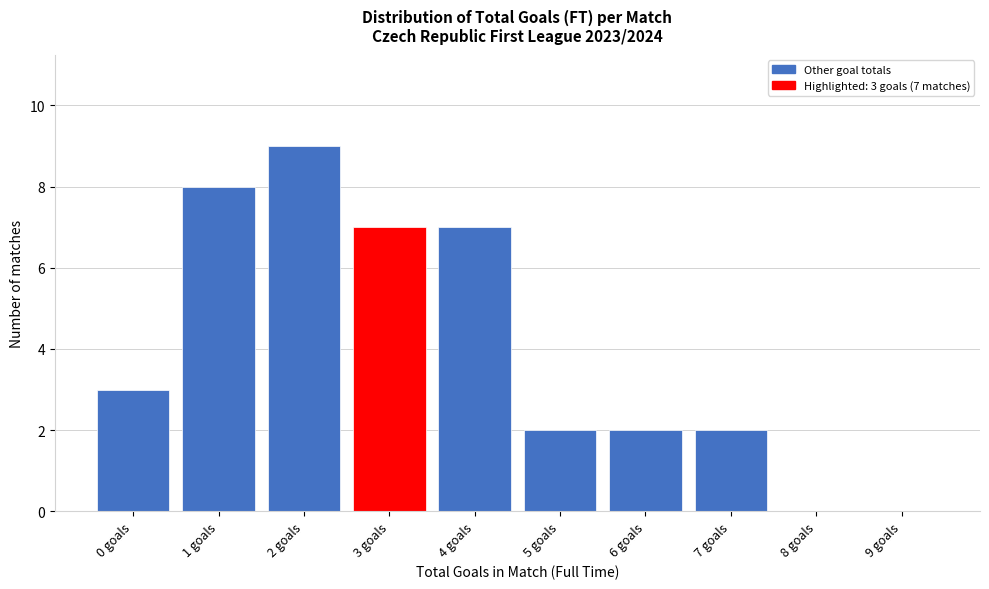

Reading left to right, list all the values displayed in this chart.

0 goals=3	1 goals=8	2 goals=9	3 goals=7	4 goals=7	5 goals=2	6 goals=2	7 goals=2	8 goals=0	9 goals=0